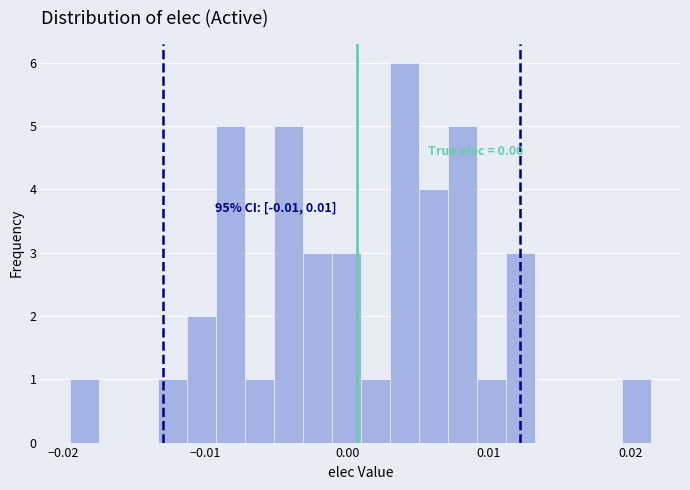

Around what value on the x-axis is the tallest bar? Give the approximate position of its centre, as read against the axis.

0.004